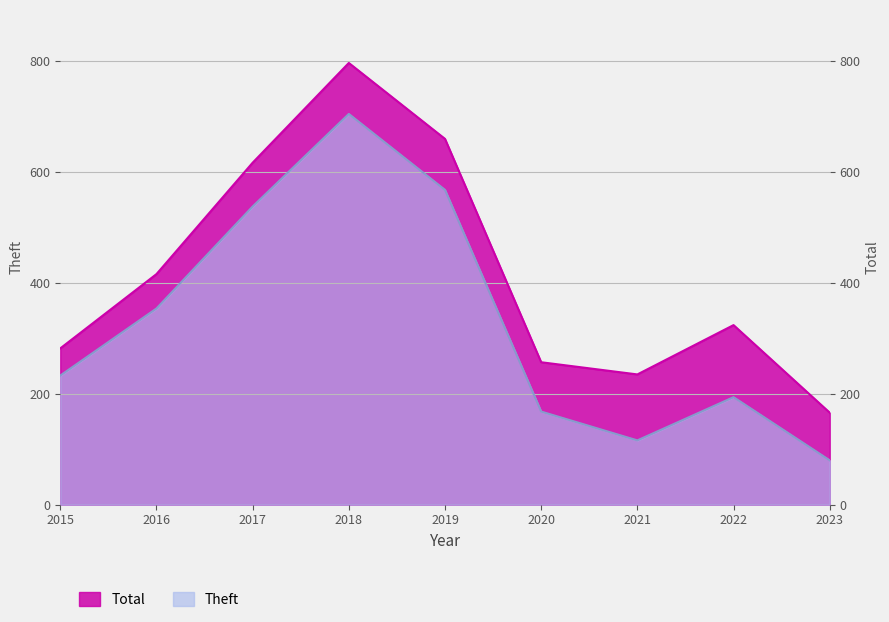

What is the sum of the Theft values at 2017 and 2019?

1106